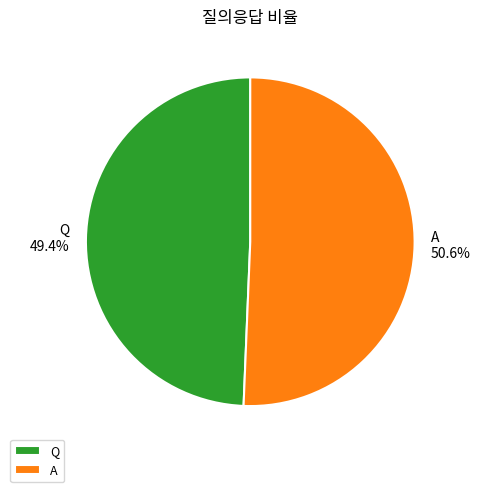

Which has a higher value, A or Q?

A